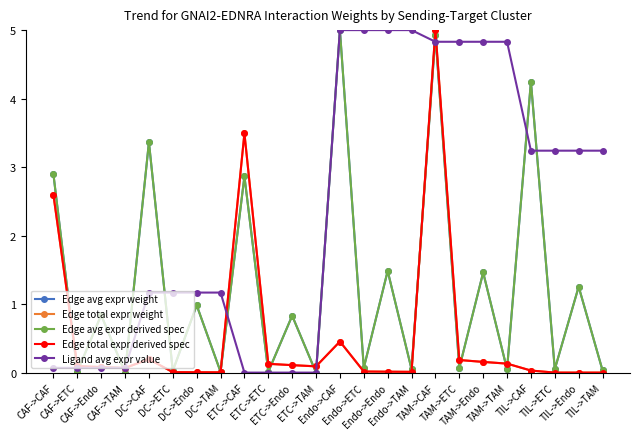

Is this an area chart (filled region under the line)?

No